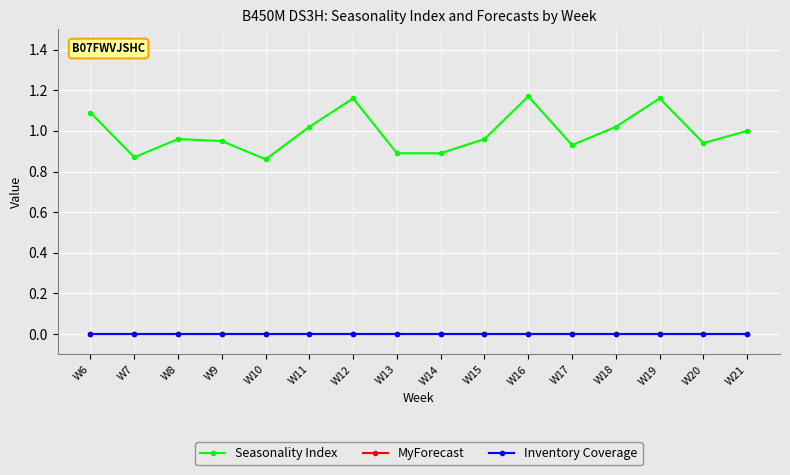

Does the chart have visible grid lines?

Yes